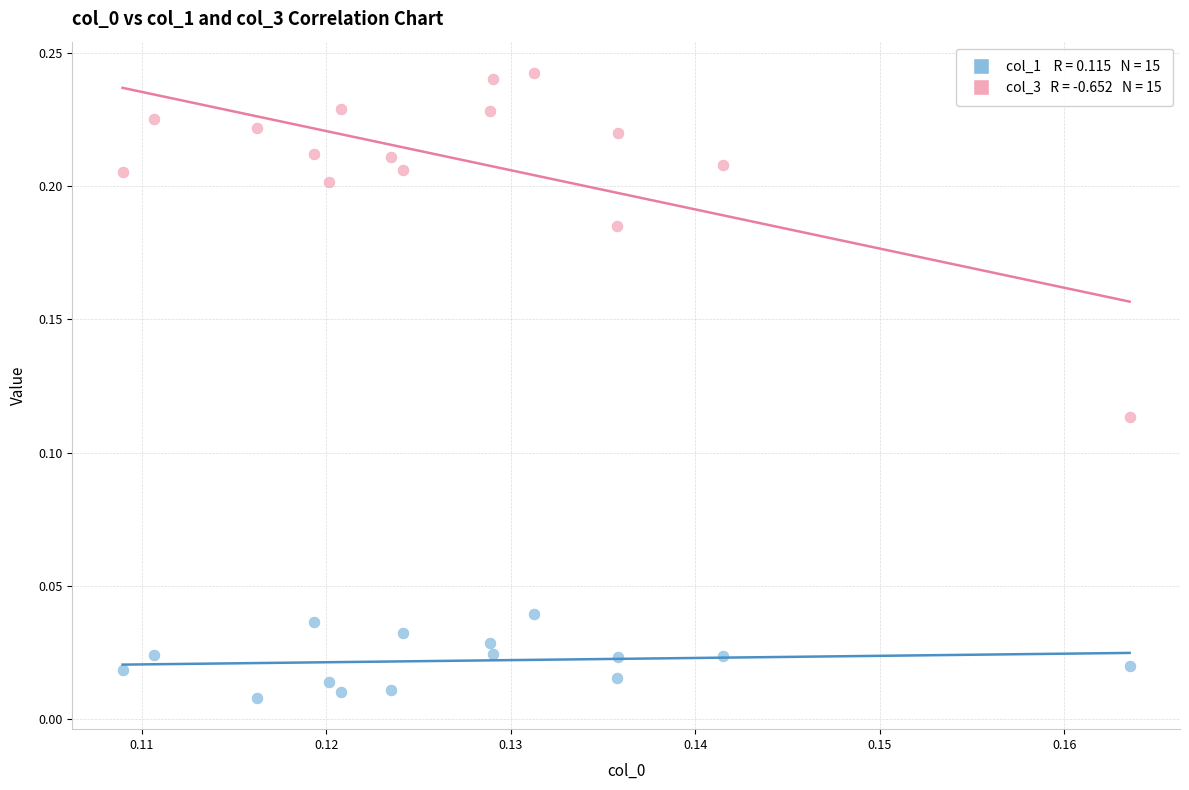

Count the number of points in this scatter plot.

30